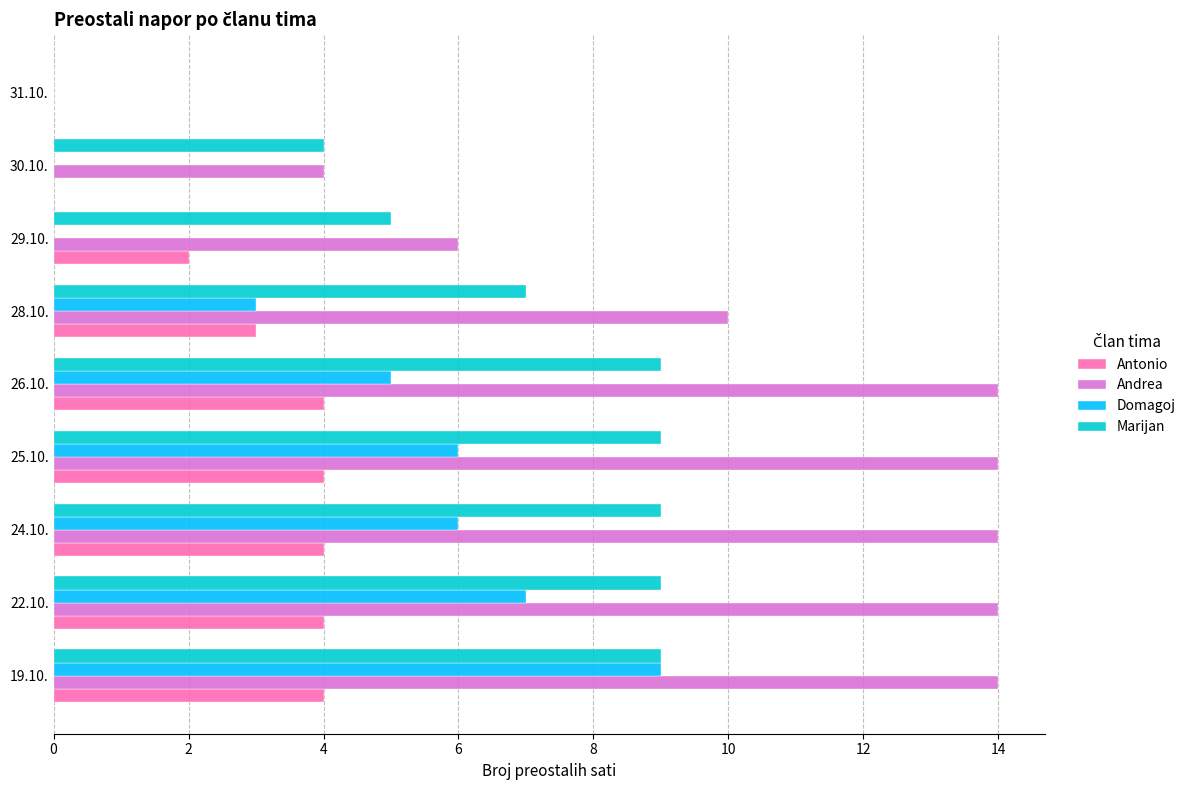

The Domagoj series shows 3 at 28.10.. True or false?

True